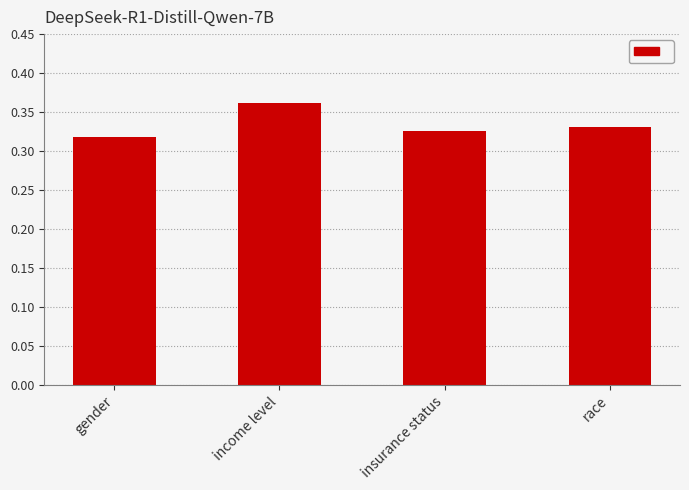

At which category does the chart reach its peak across all series?

income level